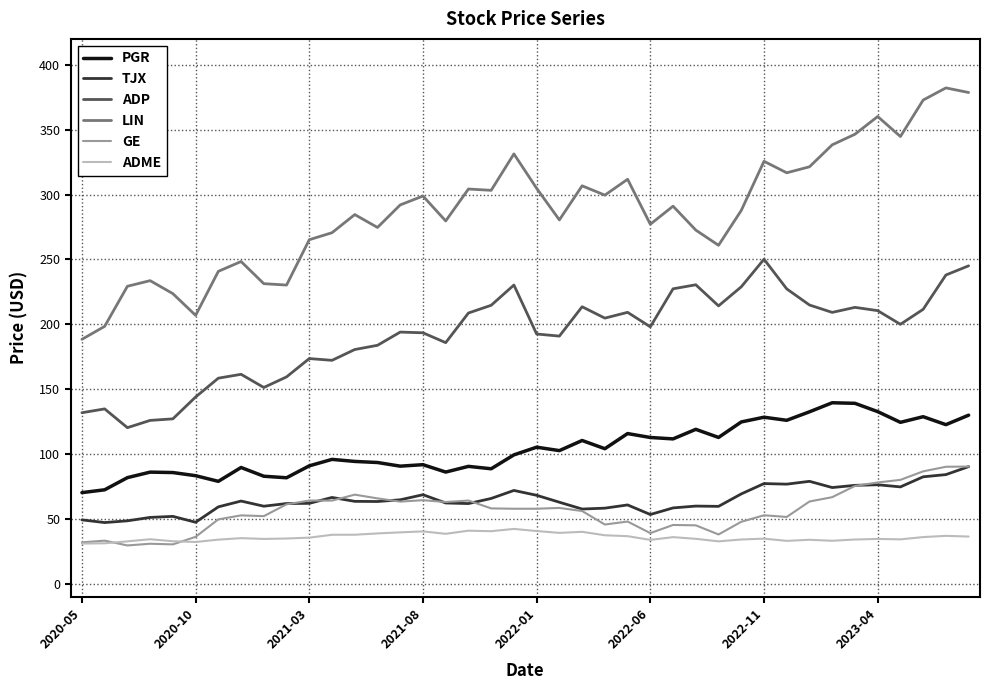

Which series has the largest total across all categories?

LIN